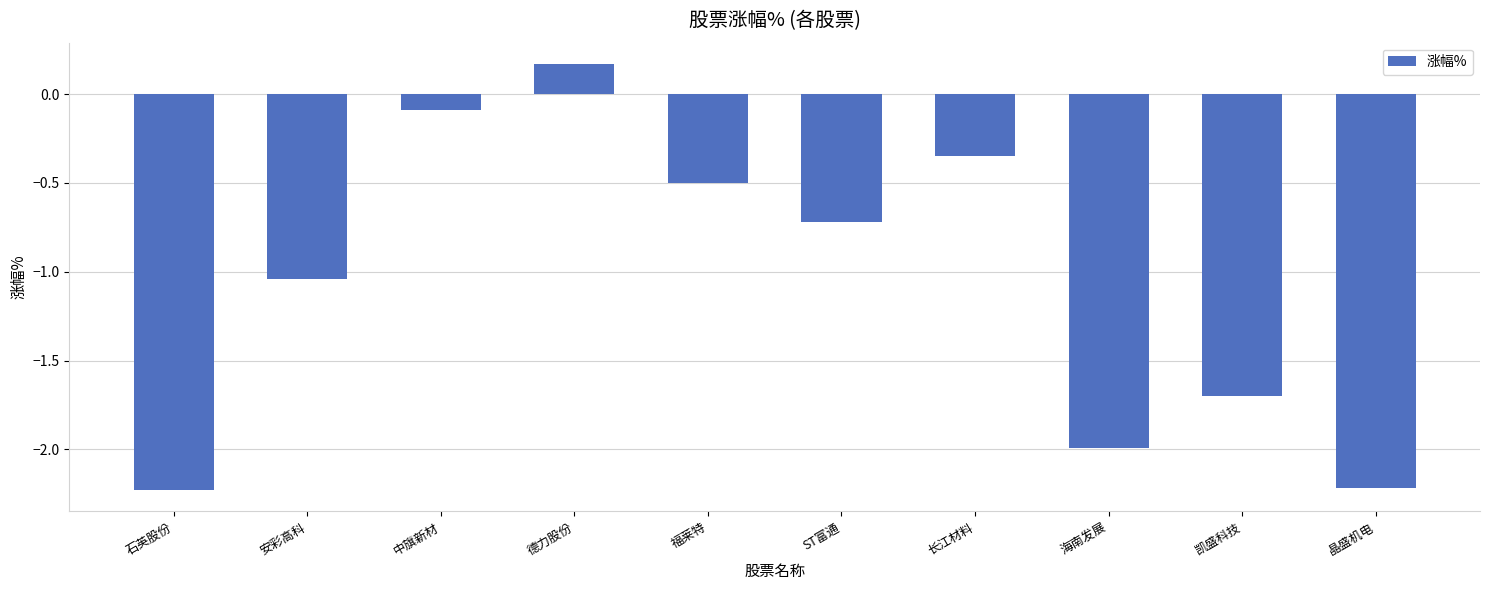

Where is the data nearest to the value -1?

安彩高科